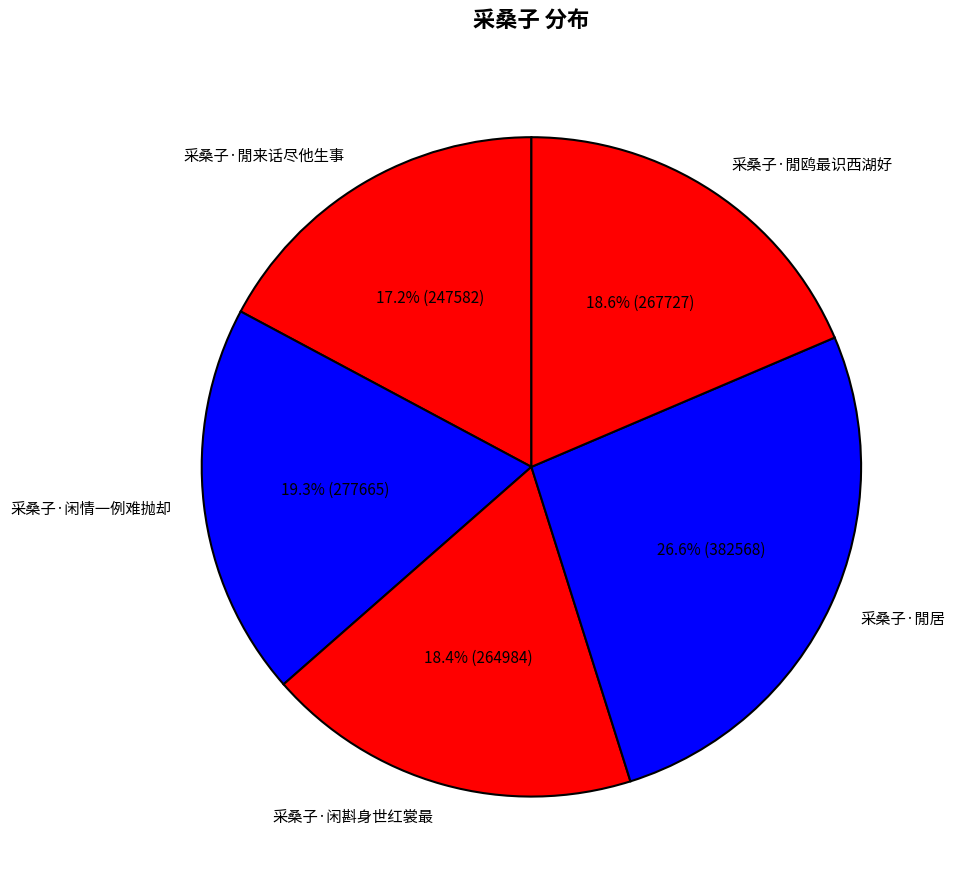

To the nearest percent, what portion does 采桑子·閒鸥最识西湖好 represent?

19%